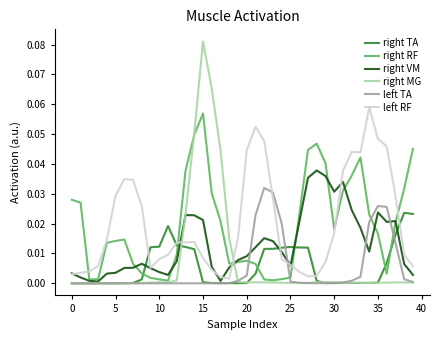

Which series has the largest range (max minus min)?

right MG